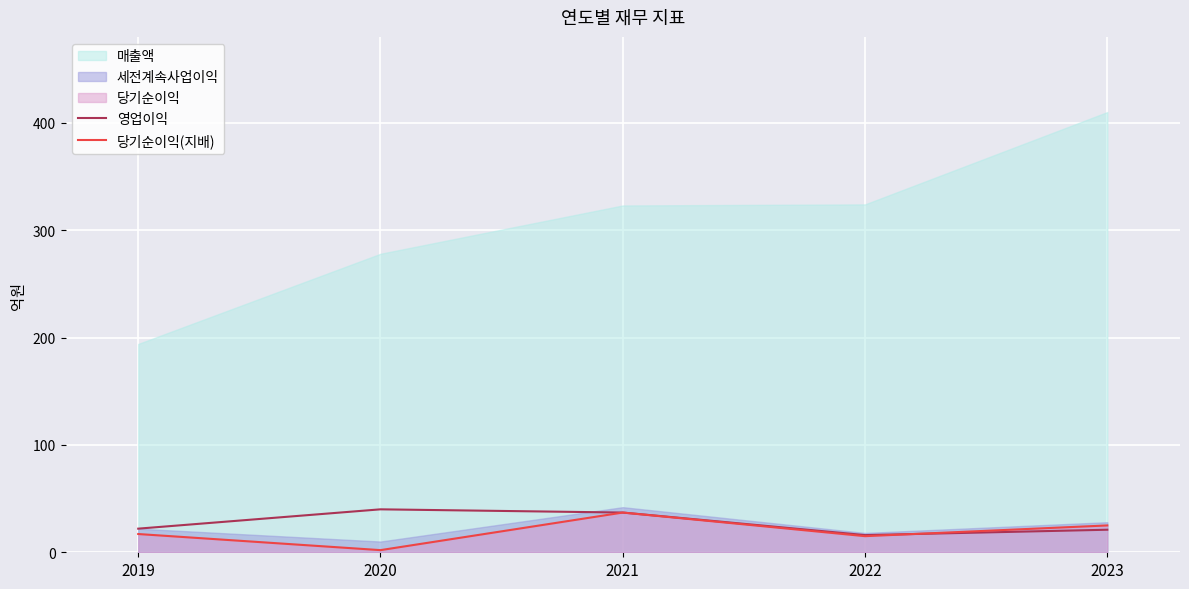

Is it true that 영업이익 equals 32 at 2019?

False